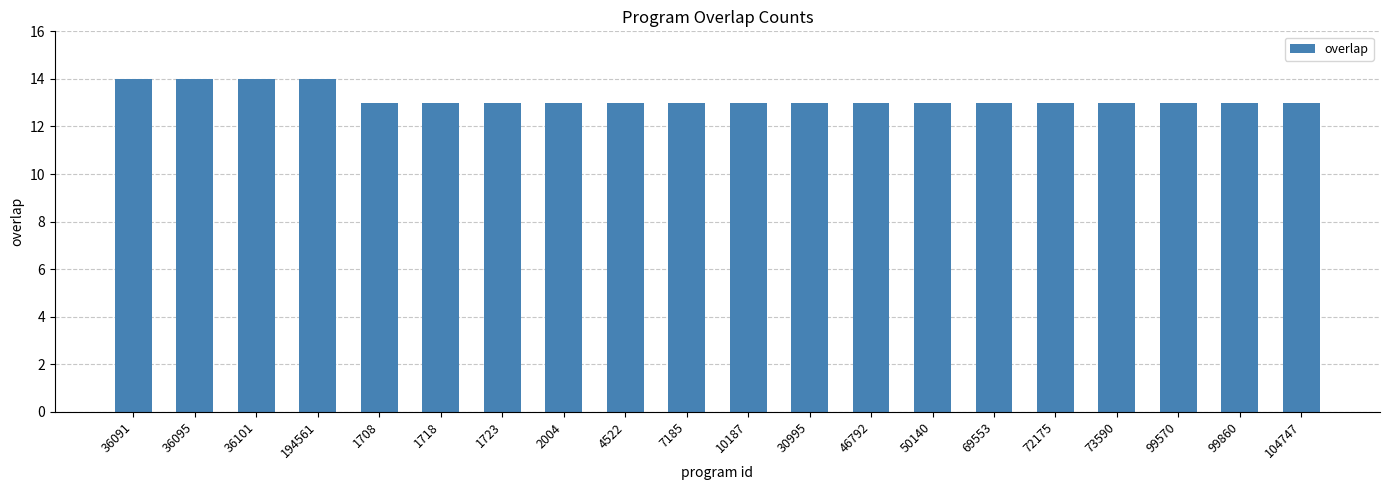

What position from the right is 1708?

16